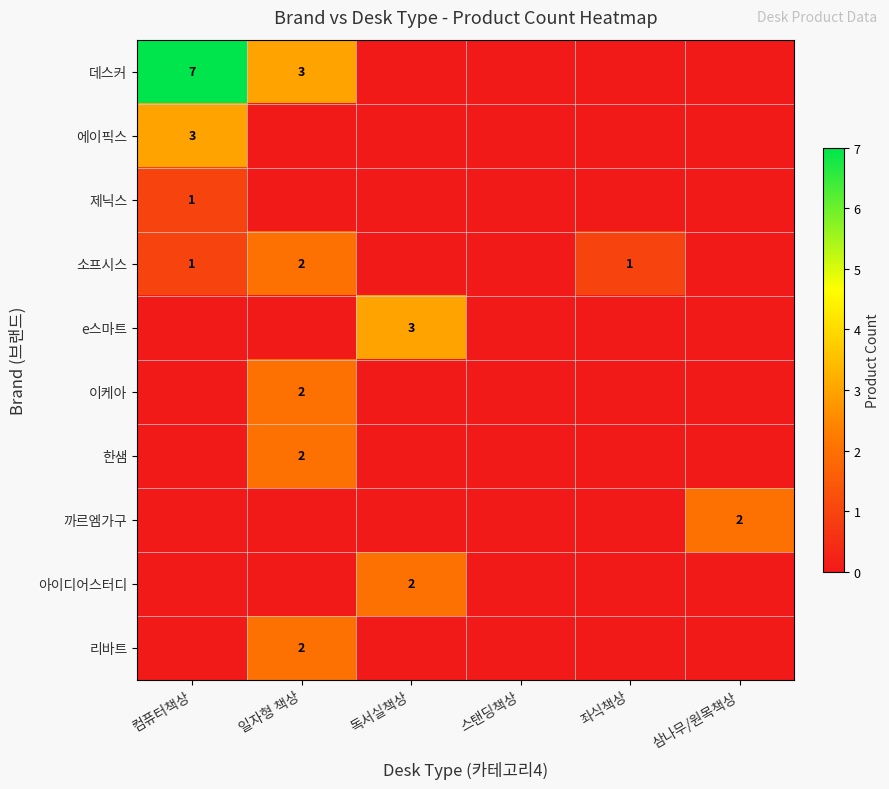

True or false: 이케아 has a value of 1 at 일자형 책상.

False